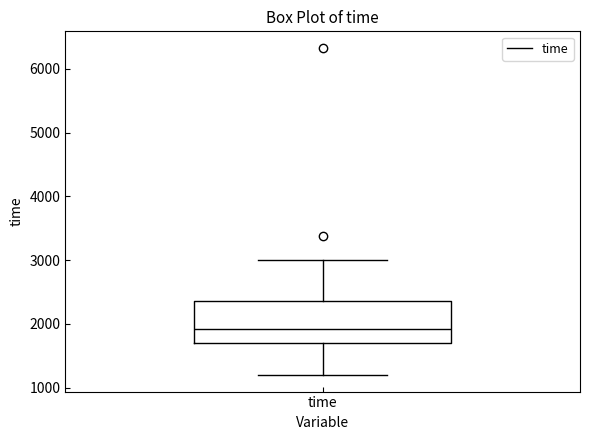

Transcribe this box plot: give where the median line is, the range the box spans, and where the two whiskers end, as read against the y-axis. The values are not printed on the chart, so give them approximately, as read against the axis.

median 1900, box 1700 to 2400, whiskers 1200 to 3000